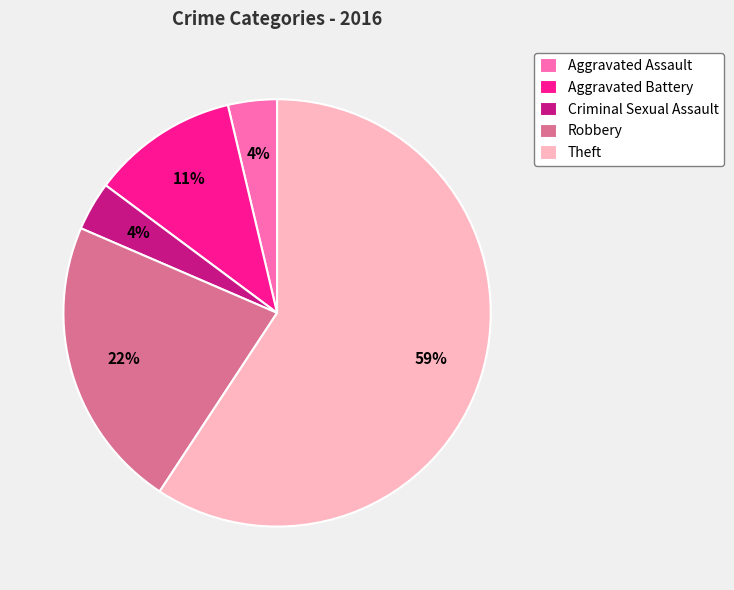

What is the majority slice?

Theft